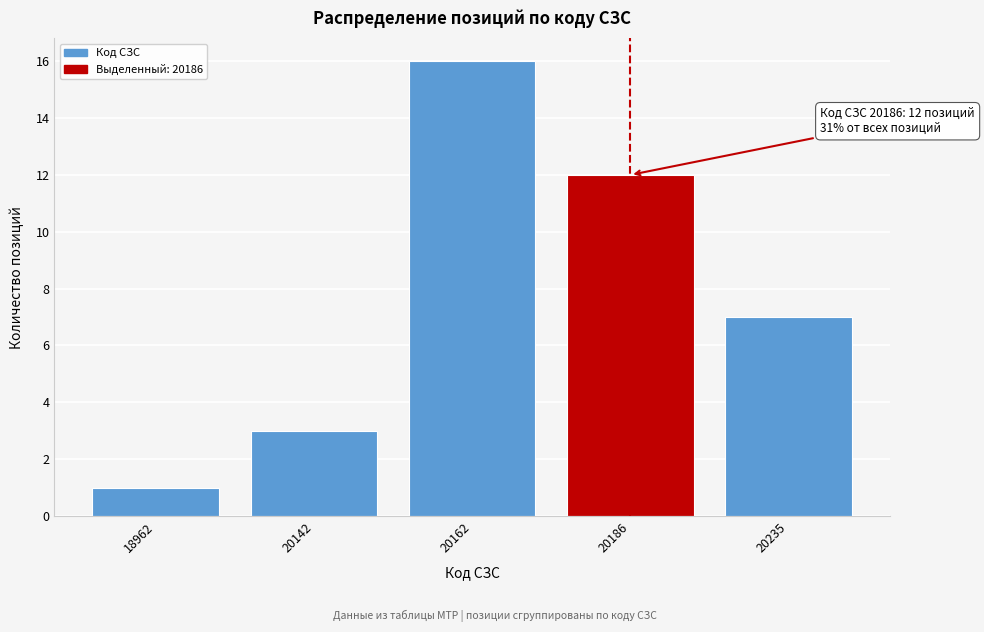

Reading left to right, list all the values displayed in this chart.

18962=1	20142=3	20162=16	20186=12	20235=7